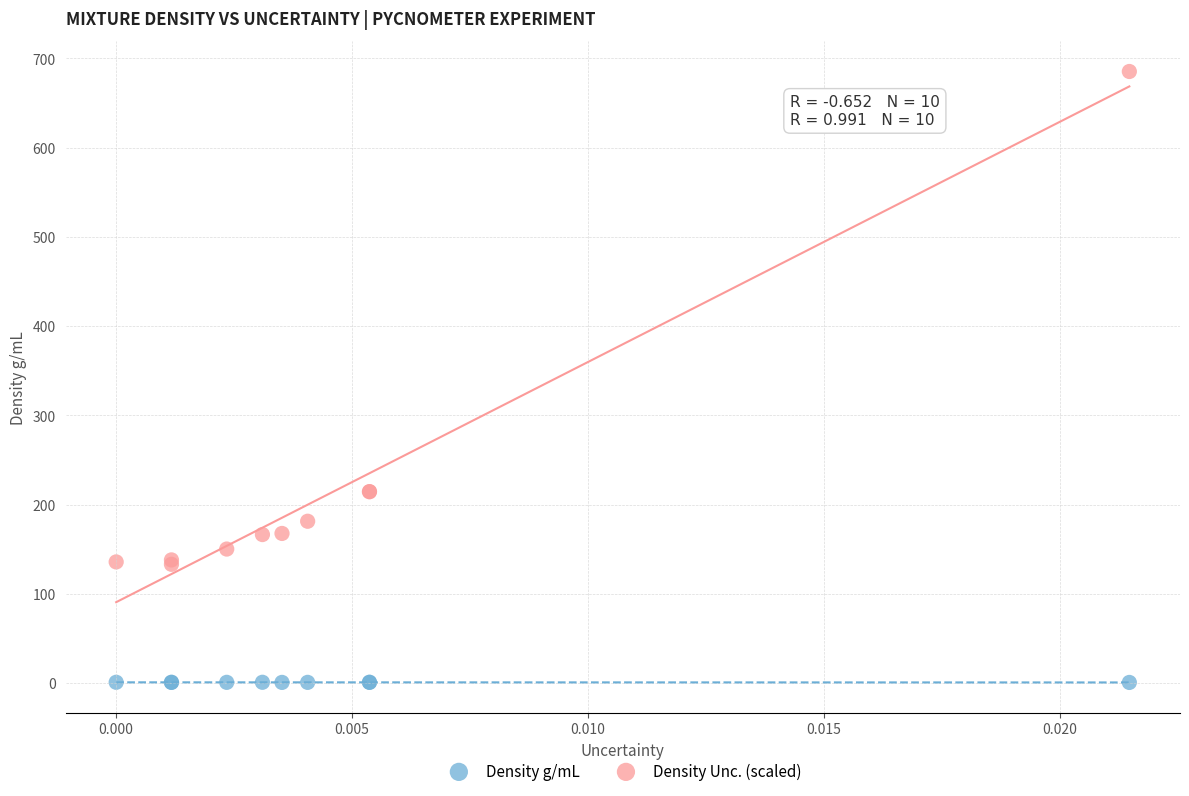

Which series has the largest Y range (max minus min)?

Density Unc. (scaled)